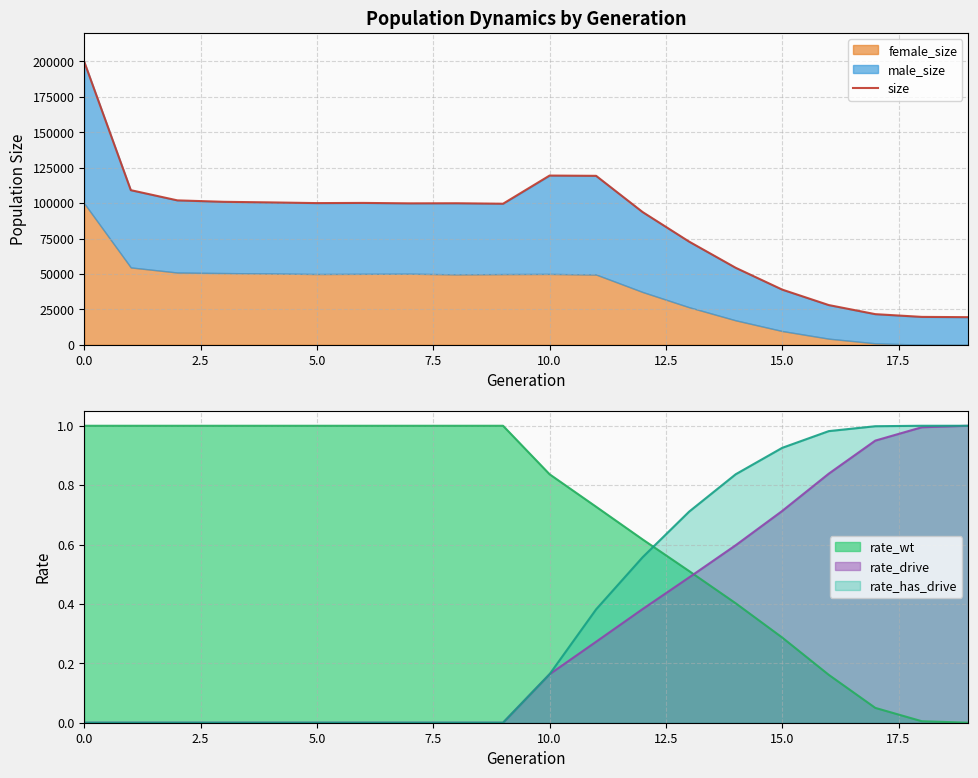

What is the difference between the maximum and minimum values?

180139